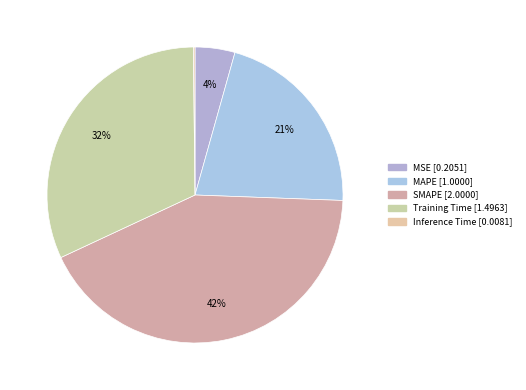

Rank the categories by value from highest to lowest.

SMAPE, Training Time, MAPE, MSE, Inference Time